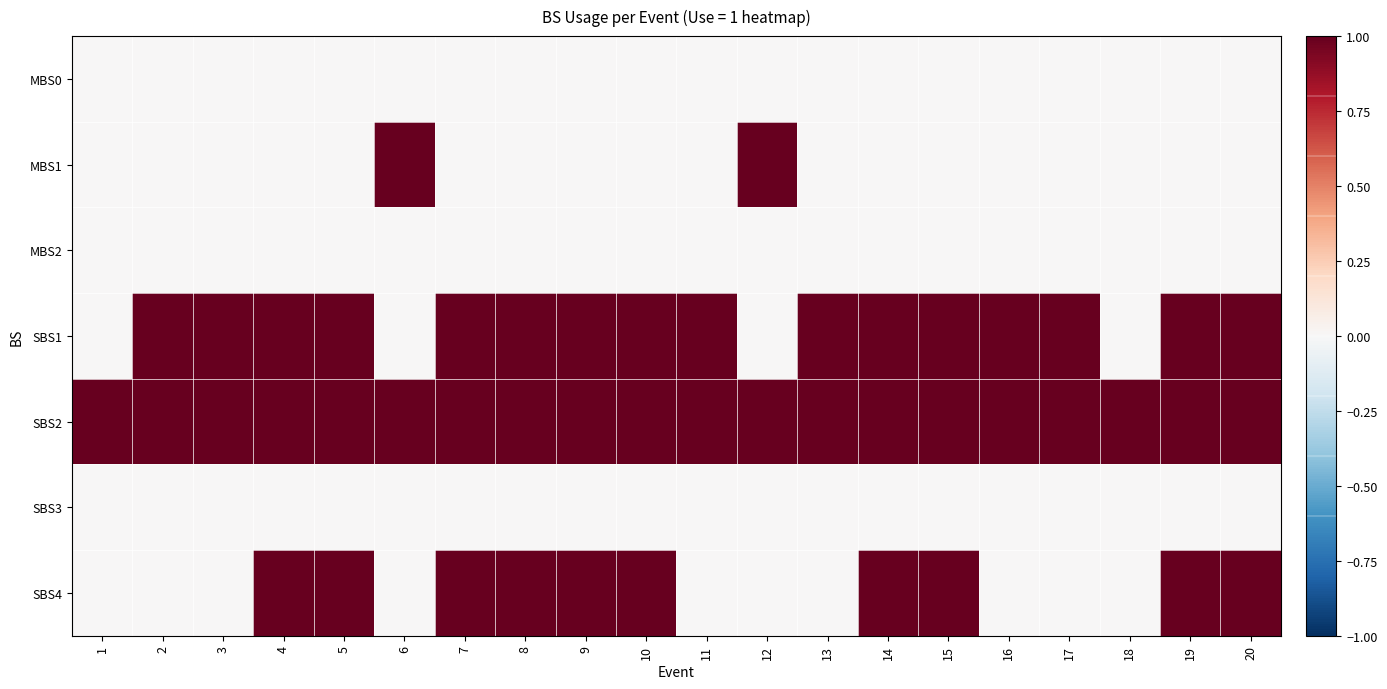

True or false: MBS1 has a value of 0 at 18.

True